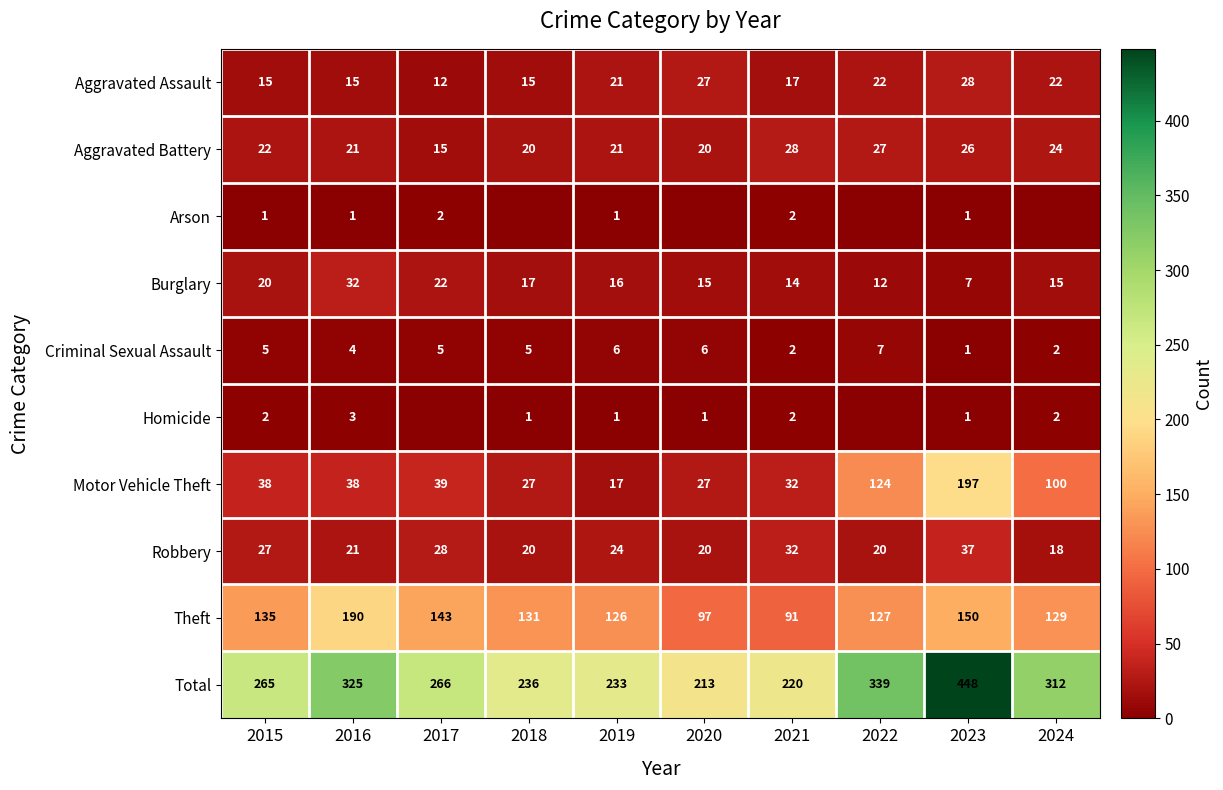

Is the value of Theft at 2022 greater than the value of Burglary at 2015?

Yes